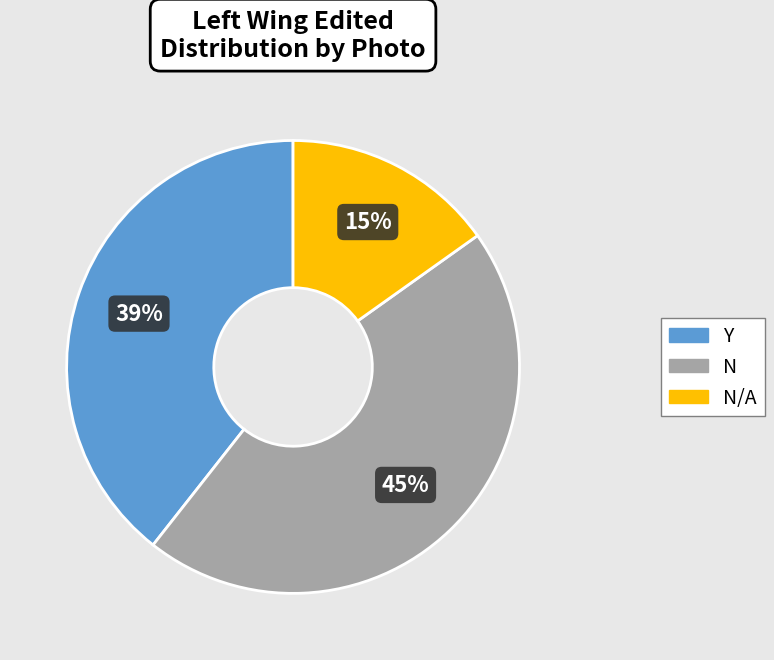

What is the largest slice in the pie chart?

N